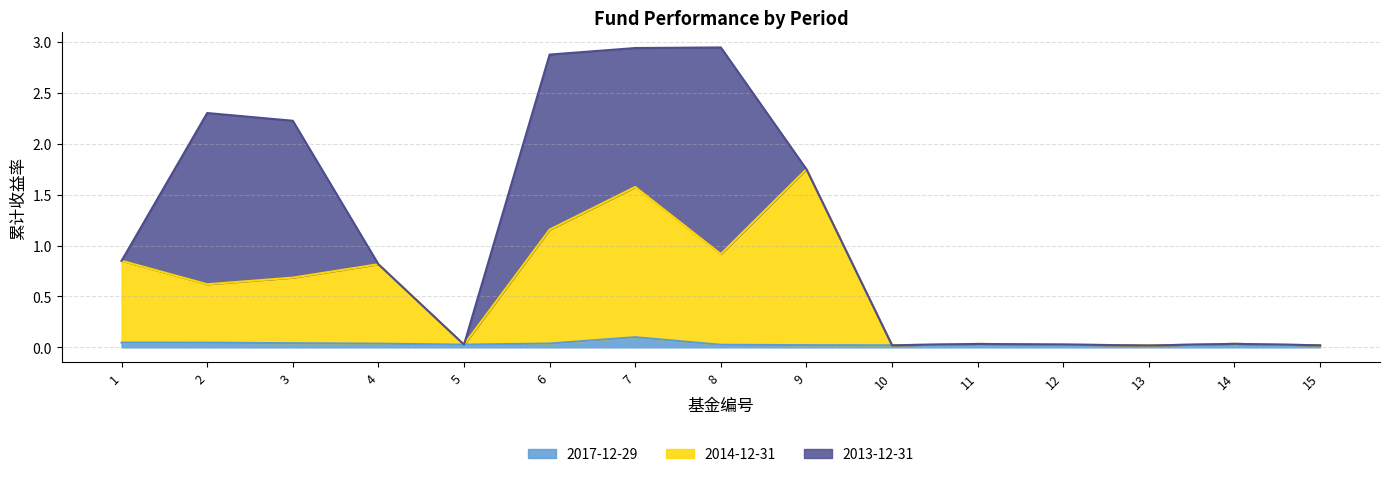

What are all the series names shown in the legend?

2017-12-29, 2014-12-31, 2013-12-31